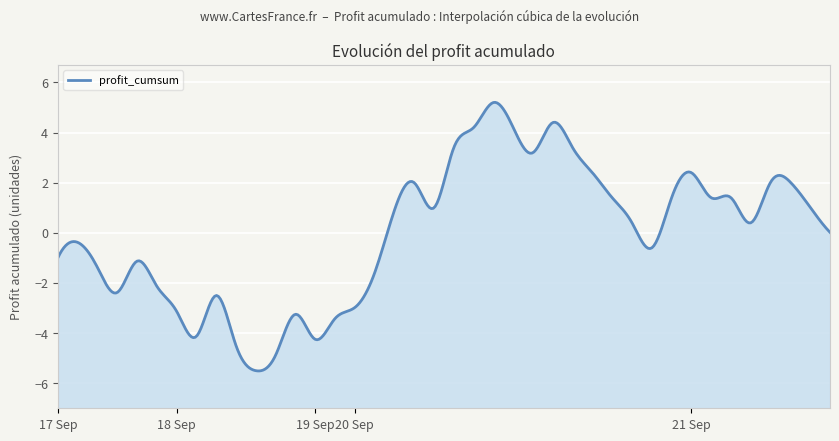

Rank the categories by value from highest to lowest.

2025-09-20, 2025-09-20, 2025-09-19, 2025-09-20, 2025-09-19, 2025-09-20, 2025-09-20, 2025-09-20, 2025-09-21, 2025-09-21, 2025-09-21, 2025-09-19, 2025-09-20, 2025-09-20, 2025-09-21, 2025-09-21, 2025-09-21, 2025-09-19, 2025-09-19, 2025-09-20, 2025-09-21, 2025-09-21, 2025-09-17, 2025-09-20, 2025-09-17, 2025-09-17, 2025-09-17, 2025-09-20, 2025-09-17, 2025-09-17, 2025-09-18, 2025-09-20, 2025-09-18, 2025-09-18, 2025-09-19, 2025-09-18, 2025-09-19, 2025-09-18, 2025-09-18, 2025-09-18